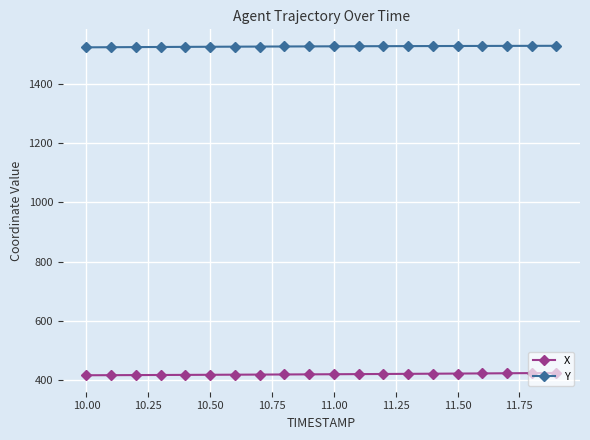

What is the maximum value for X?

422.5